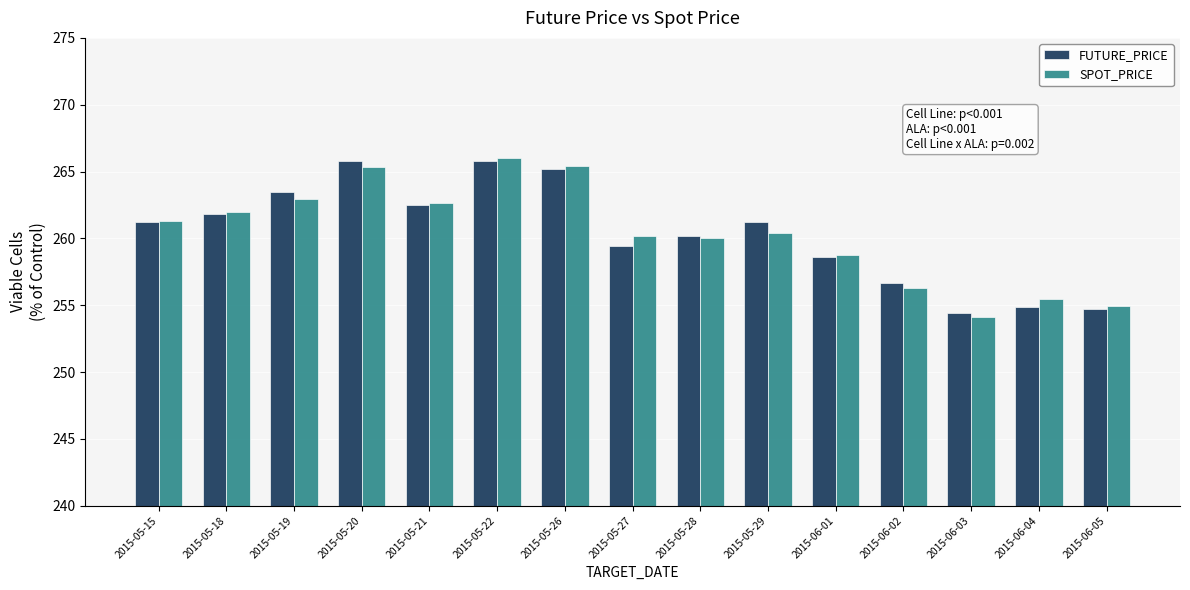

What is the difference between the maximum and second lowest values in the SPOT_PRICE series?

11.1